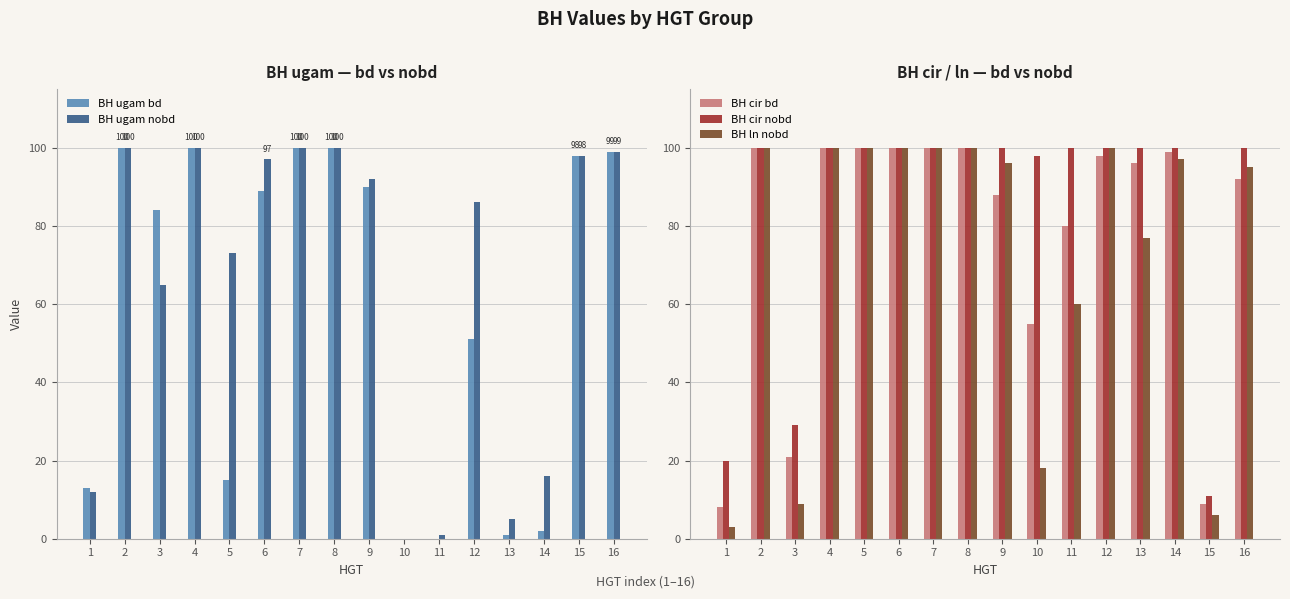

Rank the series by their maximum value, from highest to lowest.

BH ugam bd, BH ugam nobd, BH cir bd, BH cir nobd, BH ln nobd